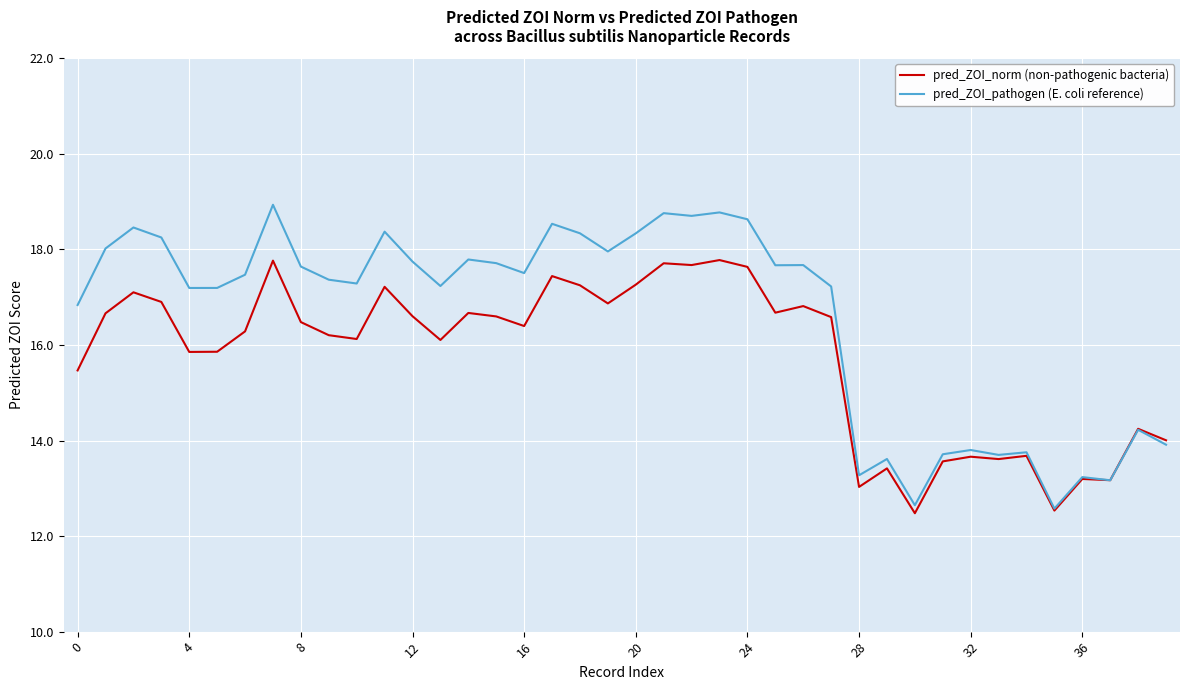

Which series has the largest total across all categories?

pred_ZOI_pathogen (E. coli reference)